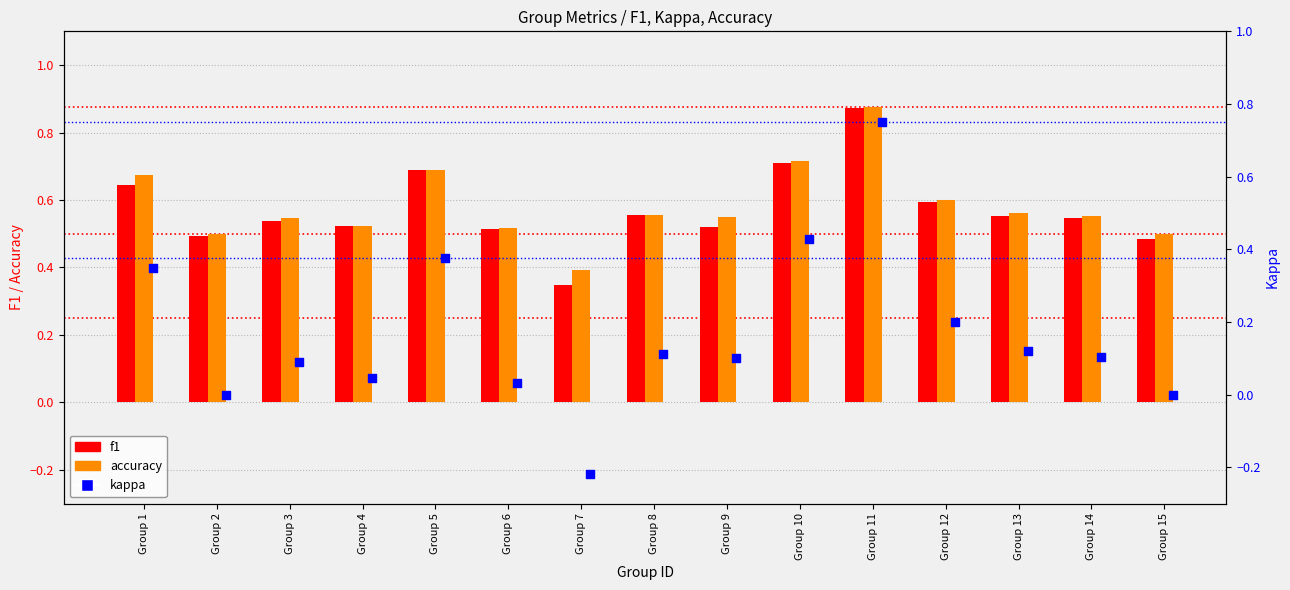

Which series has the largest total across all categories?

accuracy